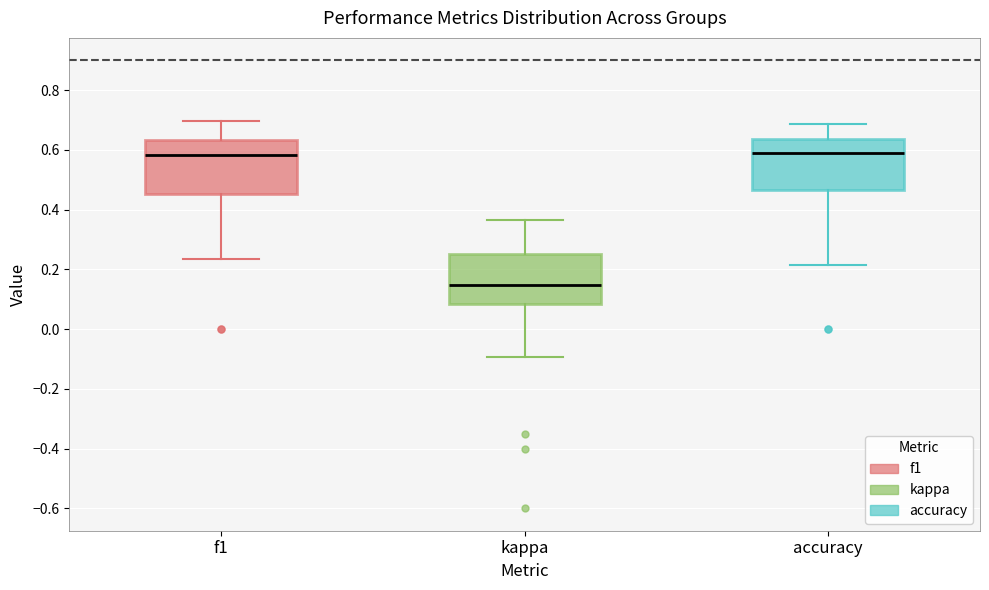

Where does the lower whisker of the box for accuracy end on the y-axis? The values are not printed on the chart, so give them approximately, as read against the axis.

0.22